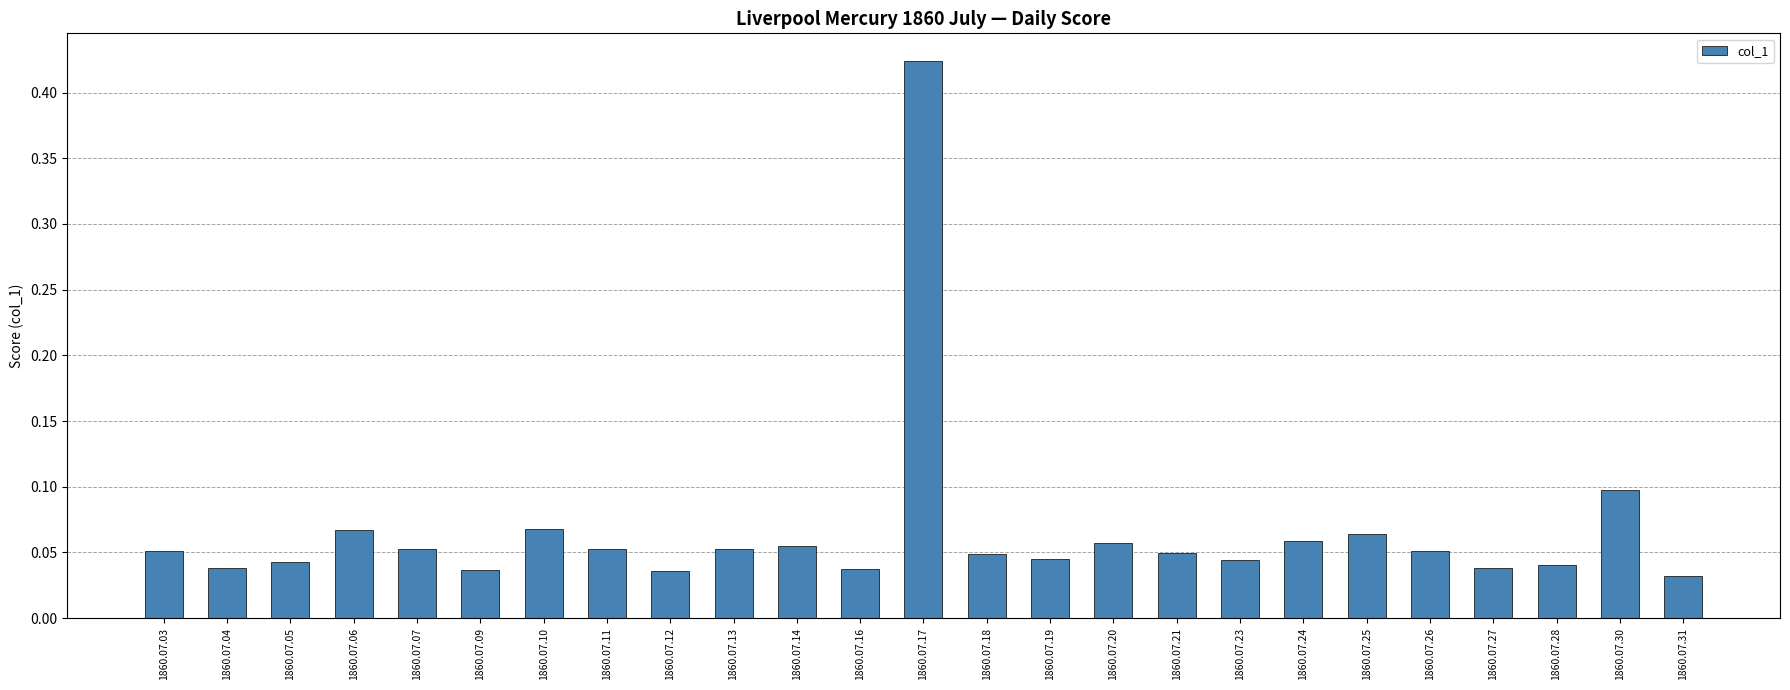

The value at 1860.07.27 is 0.1. True or false?

False